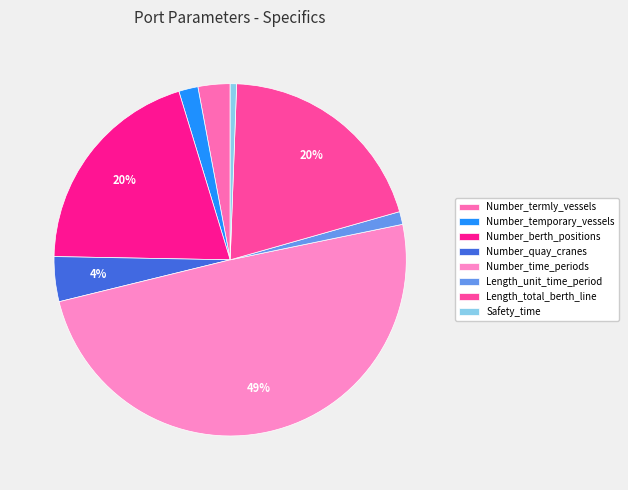

Does Number_temporary_vessels account for over 50% of the chart?

No